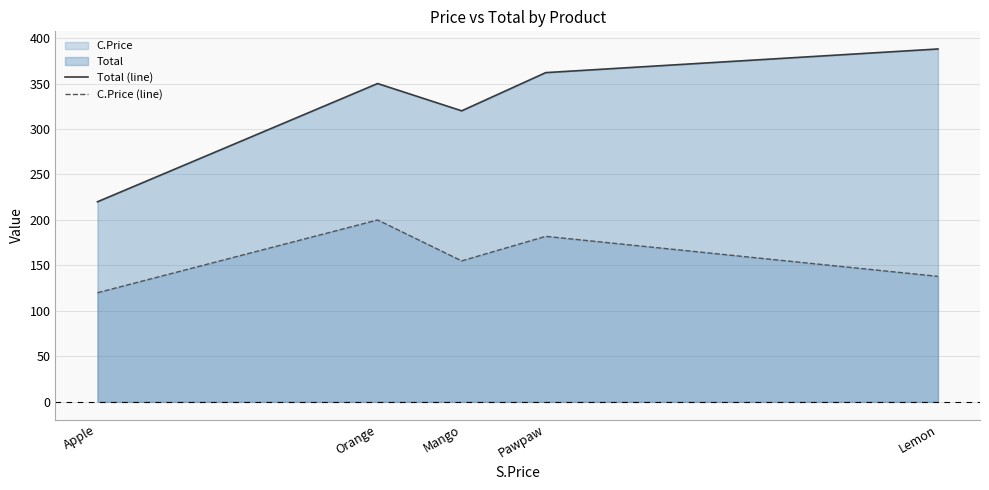

Which series has the largest range (max minus min)?

Total (line)